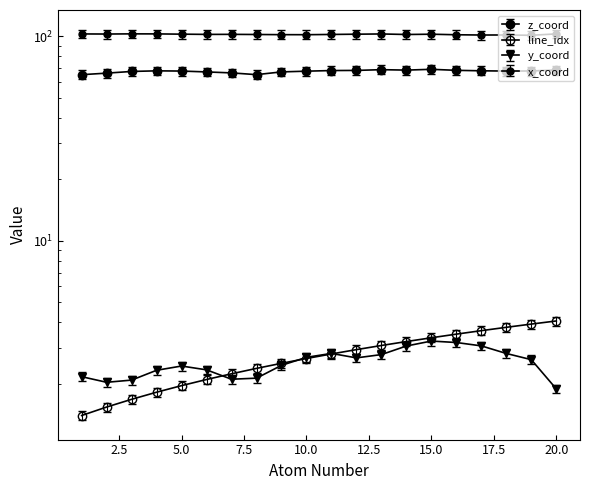

How many interior local valleys does the x_coord series have?

6